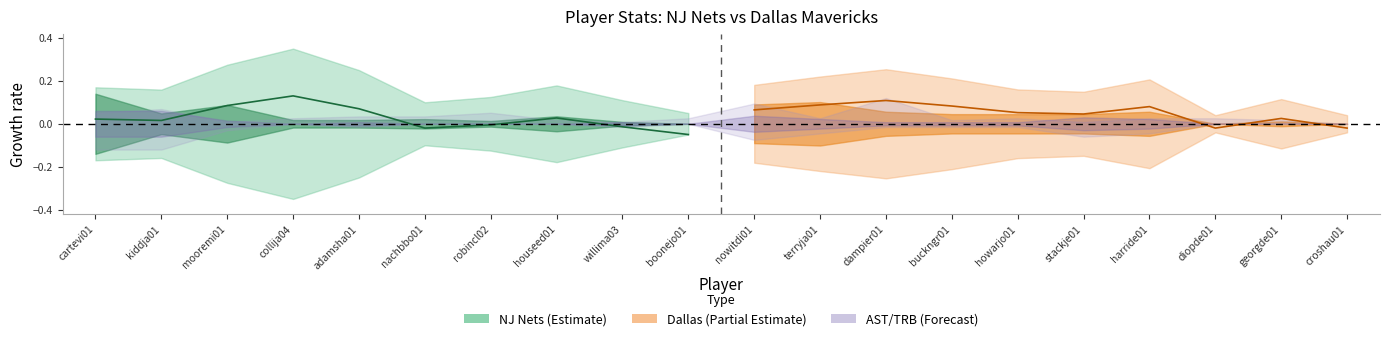

In FG% line (Dallas), how many points are lower than both neighbors (excluding endpoints)?

2